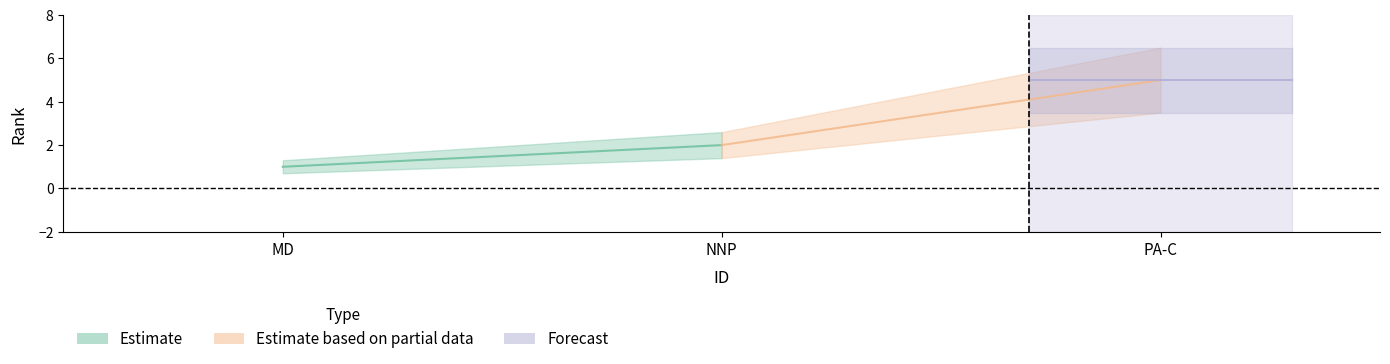

Reading left to right, list all the values displayed in this chart.

1	2	5